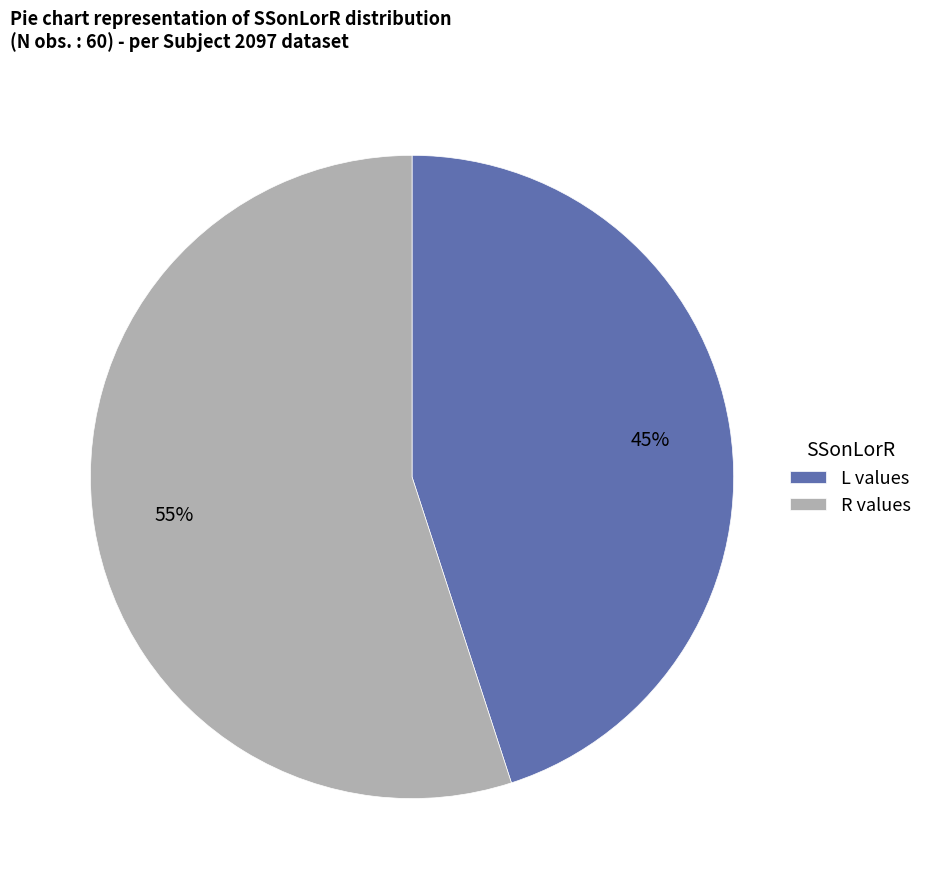

Combined, do L and R account for over 50%?

Yes